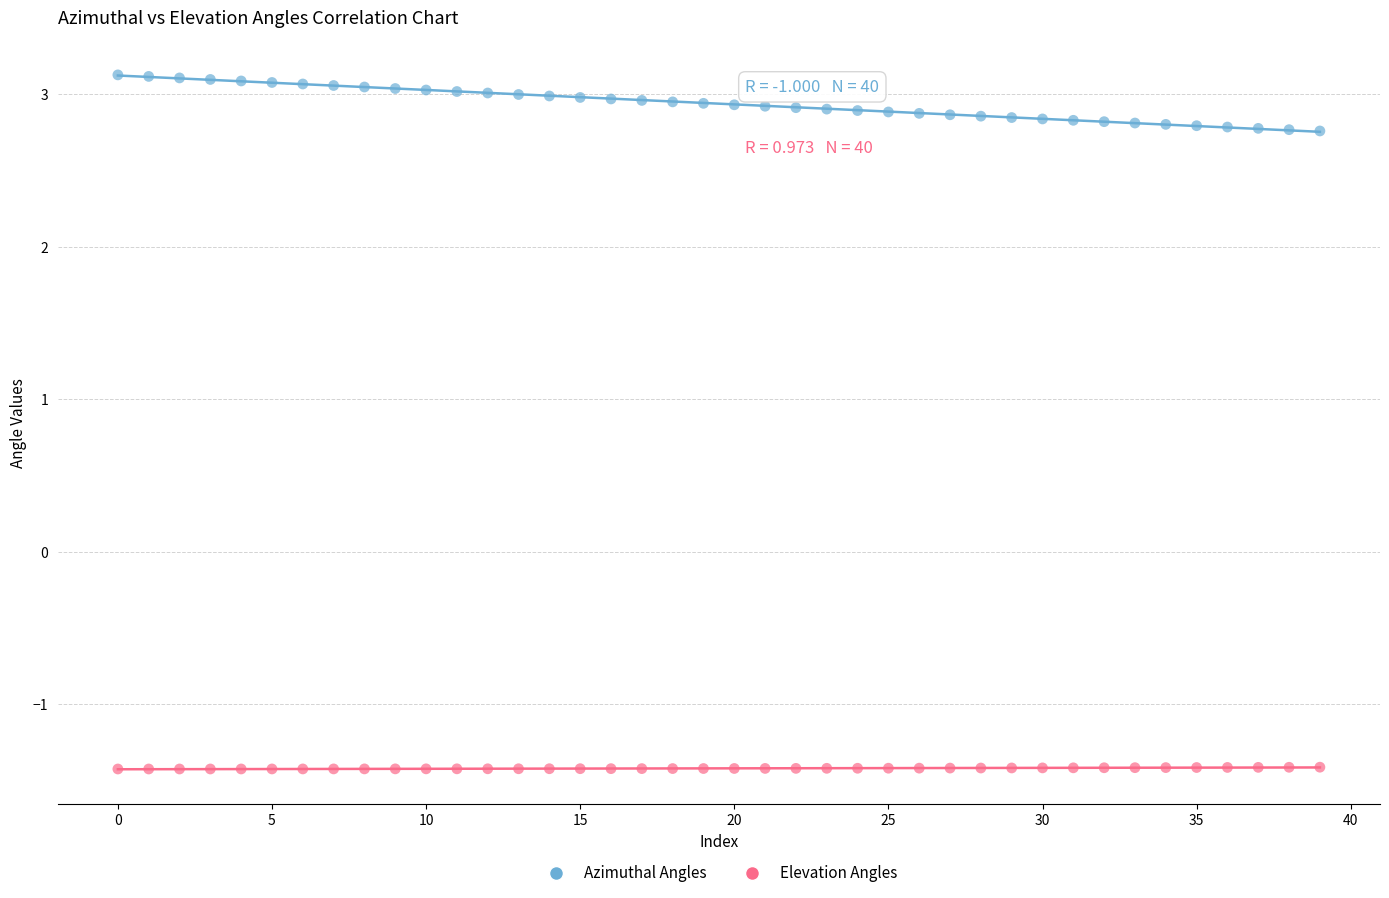

Which series reaches the maximum Y coordinate?

Azimuthal Angles